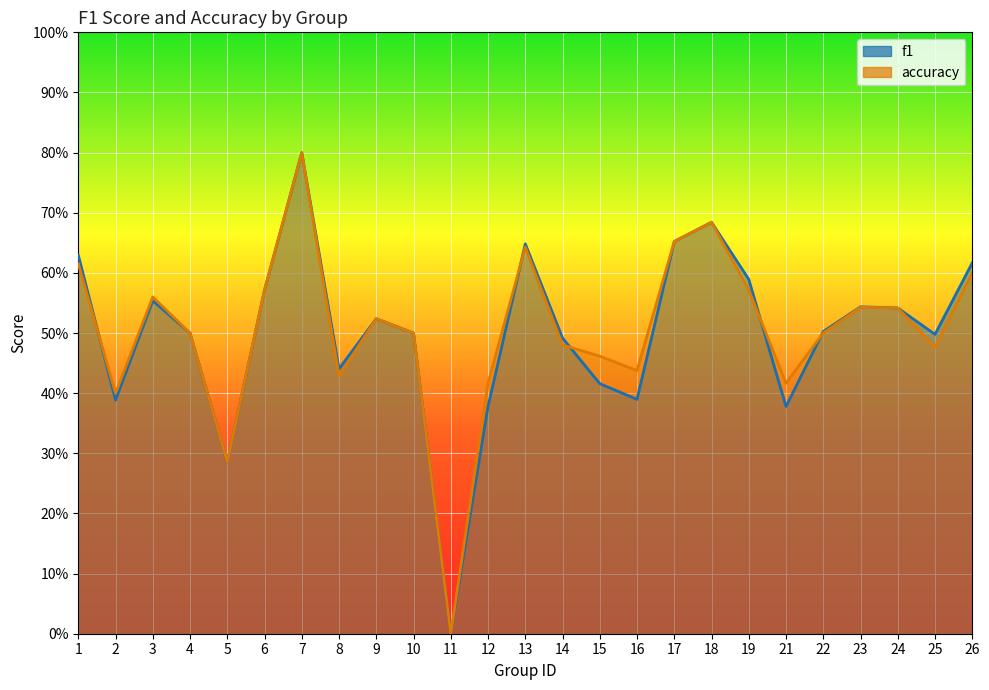

What is the sum of the f1 values at 9 and 24?

1.1